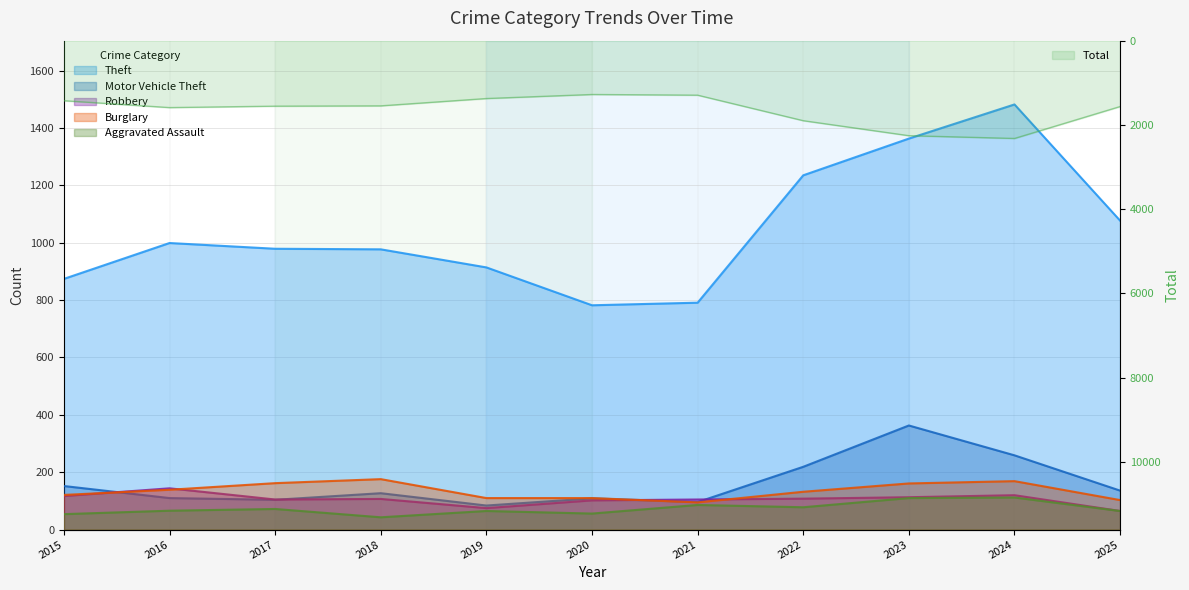

What is the average value of the Total series?

1646